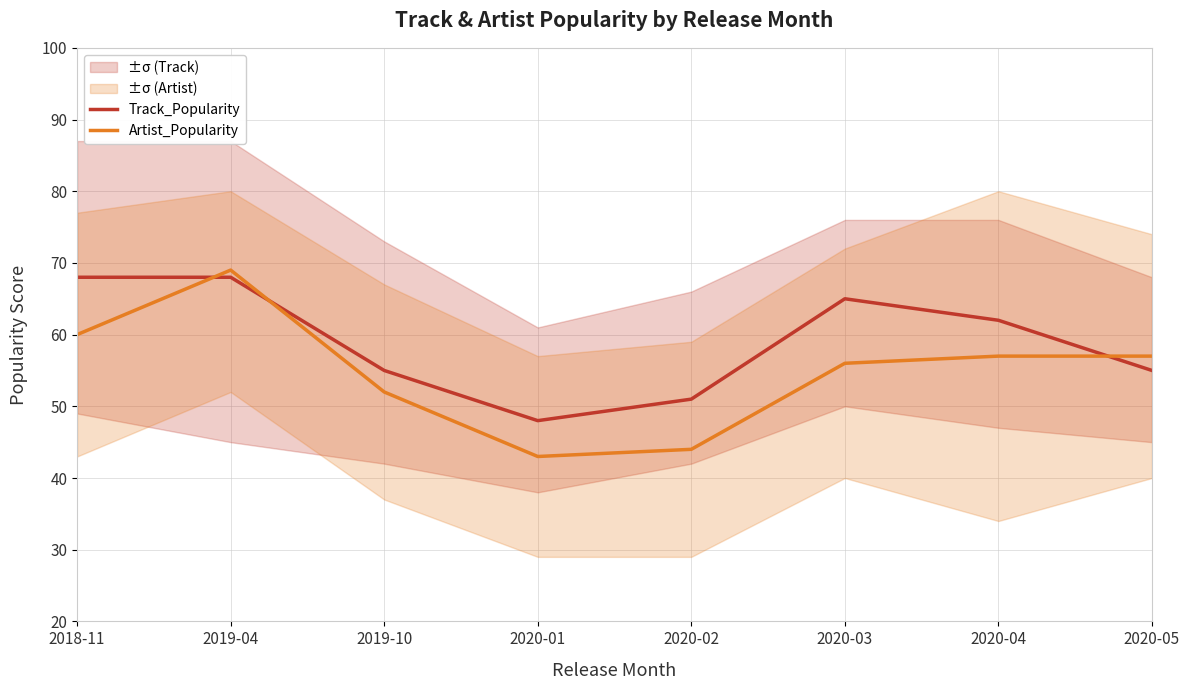

What are all the series names shown in the legend?

Track_Popularity, Artist_Popularity